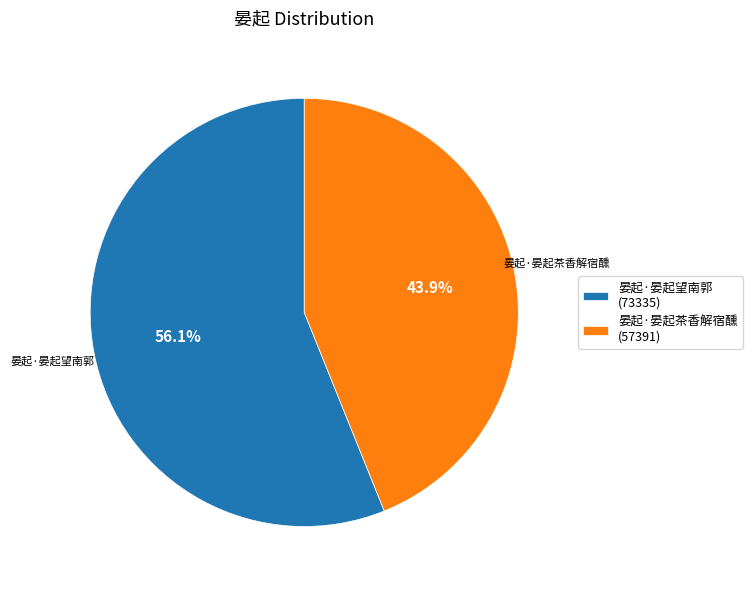

To the nearest percent, what portion does 晏起·晏起望南郭 represent?

56%